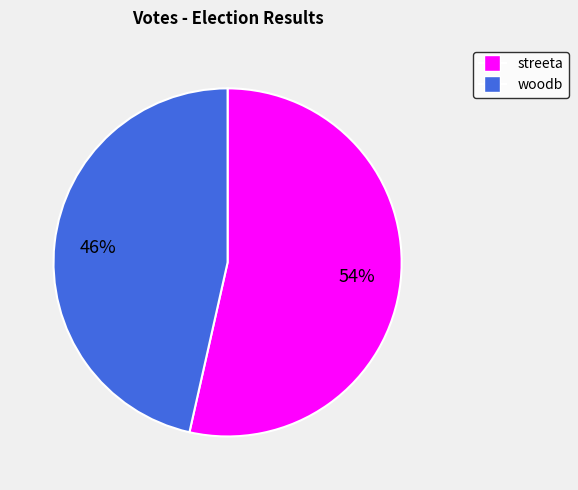

Is the sum of woodb and streeta greater than half?

Yes